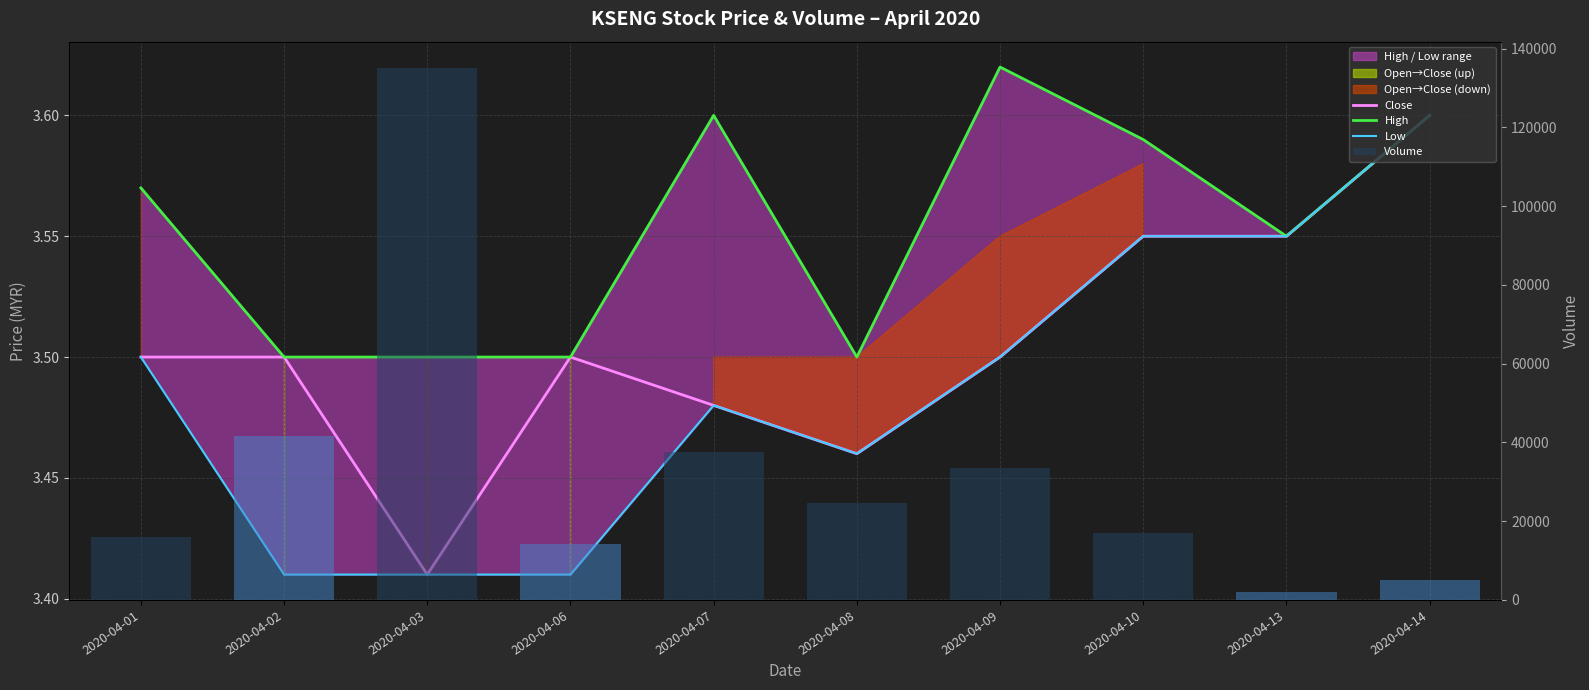

Count the High values in the range 3 to 4.

10